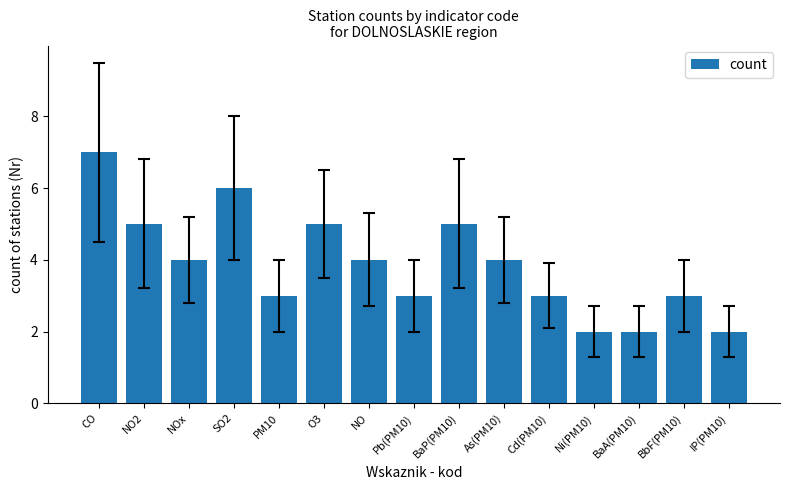

The chart shows a value of 3 at Pb(PM10). True or false?

True